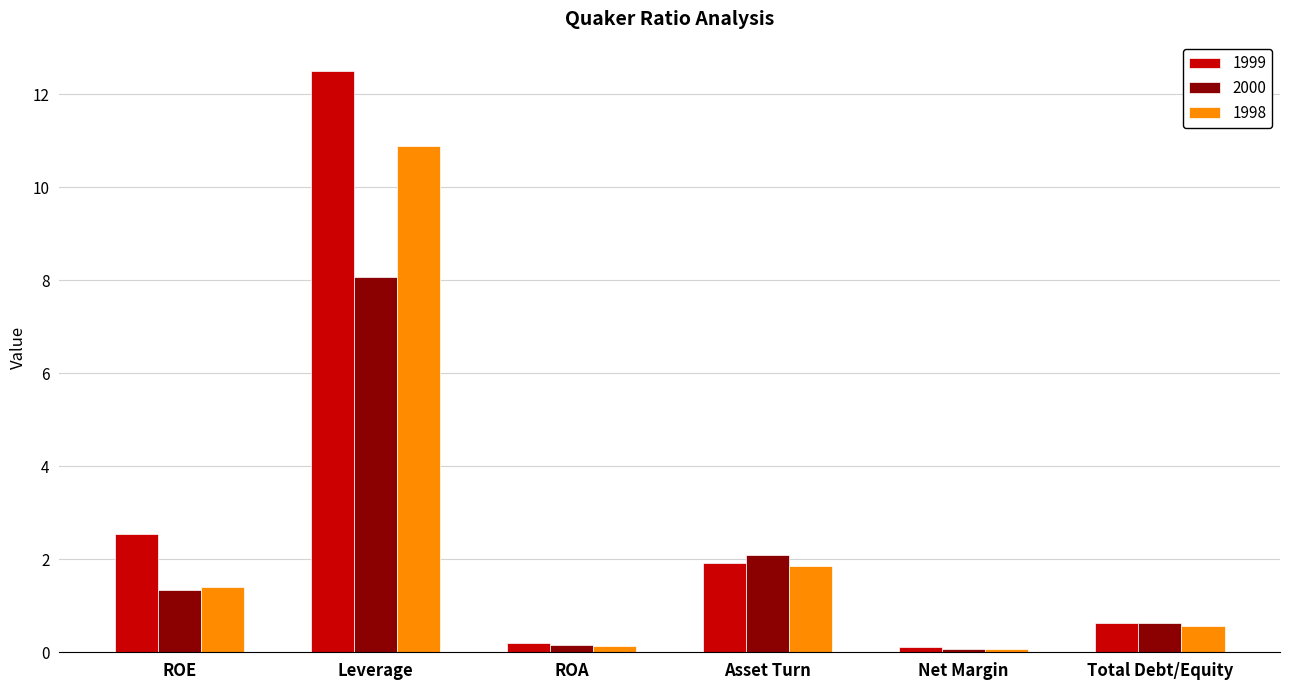

At which label does 2000 reach its peak?

Leverage